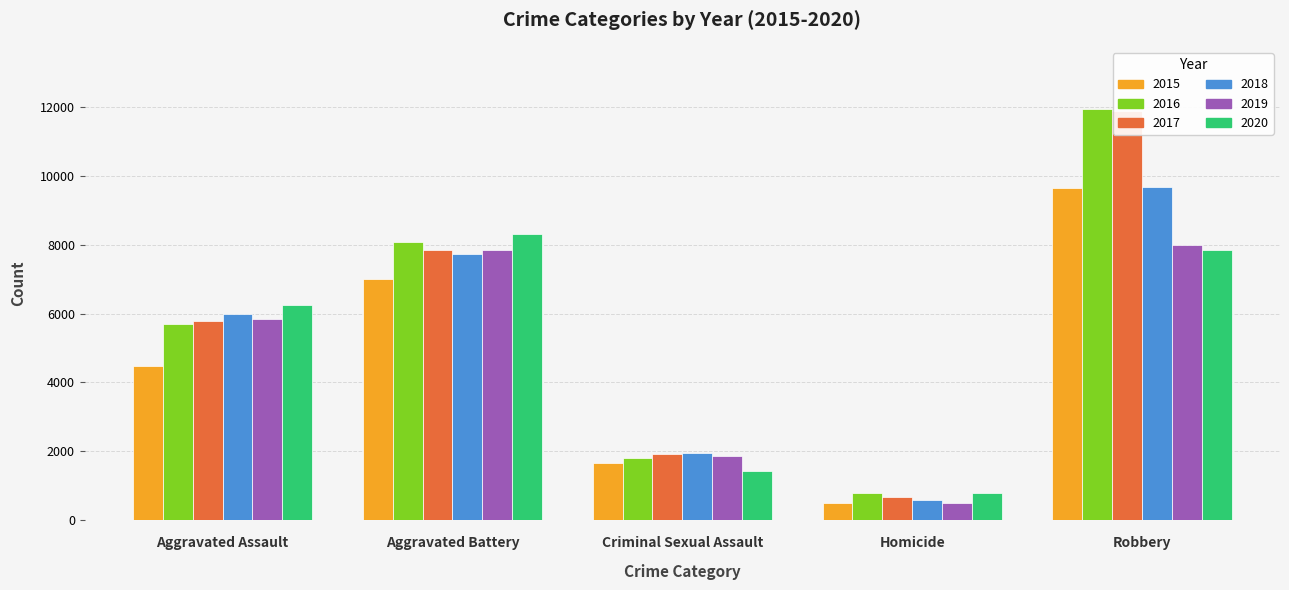

Is the value of 2016 at Aggravated Battery greater than the value of 2017 at Robbery?

No